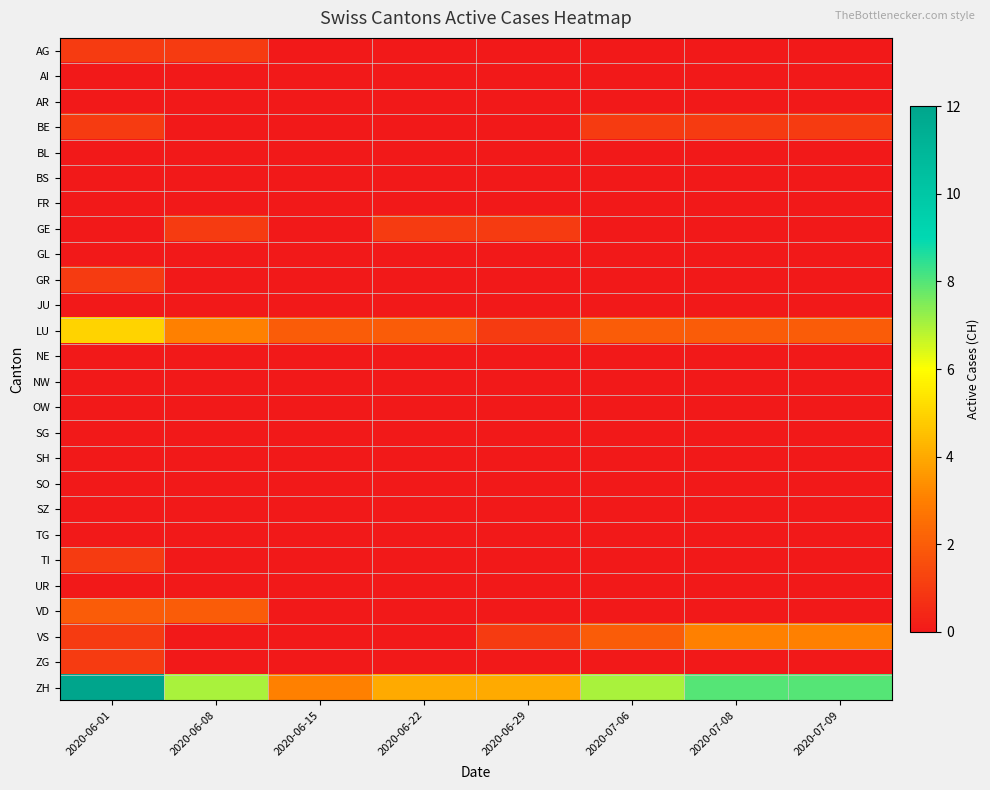

Reading right to left, list all the values displayed in this chart.

AG: 2020-07-09=0	2020-07-08=0	2020-07-06=0	2020-06-29=0	2020-06-22=0	2020-06-15=0	2020-06-08=1	2020-06-01=1
AI: 2020-07-09=0	2020-07-08=0	2020-07-06=0	2020-06-29=0	2020-06-22=0	2020-06-15=0	2020-06-08=0	2020-06-01=0
AR: 2020-07-09=0	2020-07-08=0	2020-07-06=0	2020-06-29=0	2020-06-22=0	2020-06-15=0	2020-06-08=0	2020-06-01=0
BE: 2020-07-09=1	2020-07-08=1	2020-07-06=1	2020-06-29=0	2020-06-22=0	2020-06-15=0	2020-06-08=0	2020-06-01=1
BL: 2020-07-09=0	2020-07-08=0	2020-07-06=0	2020-06-29=0	2020-06-22=0	2020-06-15=0	2020-06-08=0	2020-06-01=0
BS: 2020-07-09=0	2020-07-08=0	2020-07-06=0	2020-06-29=0	2020-06-22=0	2020-06-15=0	2020-06-08=0	2020-06-01=0
FR: 2020-07-09=0	2020-07-08=0	2020-07-06=0	2020-06-29=0	2020-06-22=0	2020-06-15=0	2020-06-08=0	2020-06-01=0
GE: 2020-07-09=0	2020-07-08=0	2020-07-06=0	2020-06-29=1	2020-06-22=1	2020-06-15=0	2020-06-08=1	2020-06-01=0
GL: 2020-07-09=0	2020-07-08=0	2020-07-06=0	2020-06-29=0	2020-06-22=0	2020-06-15=0	2020-06-08=0	2020-06-01=0
GR: 2020-07-09=0	2020-07-08=0	2020-07-06=0	2020-06-29=0	2020-06-22=0	2020-06-15=0	2020-06-08=0	2020-06-01=1
JU: 2020-07-09=0	2020-07-08=0	2020-07-06=0	2020-06-29=0	2020-06-22=0	2020-06-15=0	2020-06-08=0	2020-06-01=0
LU: 2020-07-09=2	2020-07-08=2	2020-07-06=2	2020-06-29=1	2020-06-22=2	2020-06-15=2	2020-06-08=3	2020-06-01=5
NE: 2020-07-09=0	2020-07-08=0	2020-07-06=0	2020-06-29=0	2020-06-22=0	2020-06-15=0	2020-06-08=0	2020-06-01=0
NW: 2020-07-09=0	2020-07-08=0	2020-07-06=0	2020-06-29=0	2020-06-22=0	2020-06-15=0	2020-06-08=0	2020-06-01=0
OW: 2020-07-09=0	2020-07-08=0	2020-07-06=0	2020-06-29=0	2020-06-22=0	2020-06-15=0	2020-06-08=0	2020-06-01=0
SG: 2020-07-09=0	2020-07-08=0	2020-07-06=0	2020-06-29=0	2020-06-22=0	2020-06-15=0	2020-06-08=0	2020-06-01=0
SH: 2020-07-09=0	2020-07-08=0	2020-07-06=0	2020-06-29=0	2020-06-22=0	2020-06-15=0	2020-06-08=0	2020-06-01=0
SO: 2020-07-09=0	2020-07-08=0	2020-07-06=0	2020-06-29=0	2020-06-22=0	2020-06-15=0	2020-06-08=0	2020-06-01=0
SZ: 2020-07-09=0	2020-07-08=0	2020-07-06=0	2020-06-29=0	2020-06-22=0	2020-06-15=0	2020-06-08=0	2020-06-01=0
TG: 2020-07-09=0	2020-07-08=0	2020-07-06=0	2020-06-29=0	2020-06-22=0	2020-06-15=0	2020-06-08=0	2020-06-01=0
TI: 2020-07-09=0	2020-07-08=0	2020-07-06=0	2020-06-29=0	2020-06-22=0	2020-06-15=0	2020-06-08=0	2020-06-01=1
UR: 2020-07-09=0	2020-07-08=0	2020-07-06=0	2020-06-29=0	2020-06-22=0	2020-06-15=0	2020-06-08=0	2020-06-01=0
VD: 2020-07-09=0	2020-07-08=0	2020-07-06=0	2020-06-29=0	2020-06-22=0	2020-06-15=0	2020-06-08=2	2020-06-01=2
VS: 2020-07-09=3	2020-07-08=3	2020-07-06=2	2020-06-29=1	2020-06-22=0	2020-06-15=0	2020-06-08=0	2020-06-01=1
ZG: 2020-07-09=0	2020-07-08=0	2020-07-06=0	2020-06-29=0	2020-06-22=0	2020-06-15=0	2020-06-08=0	2020-06-01=1
ZH: 2020-07-09=8	2020-07-08=8	2020-07-06=7	2020-06-29=4	2020-06-22=4	2020-06-15=3	2020-06-08=7	2020-06-01=12